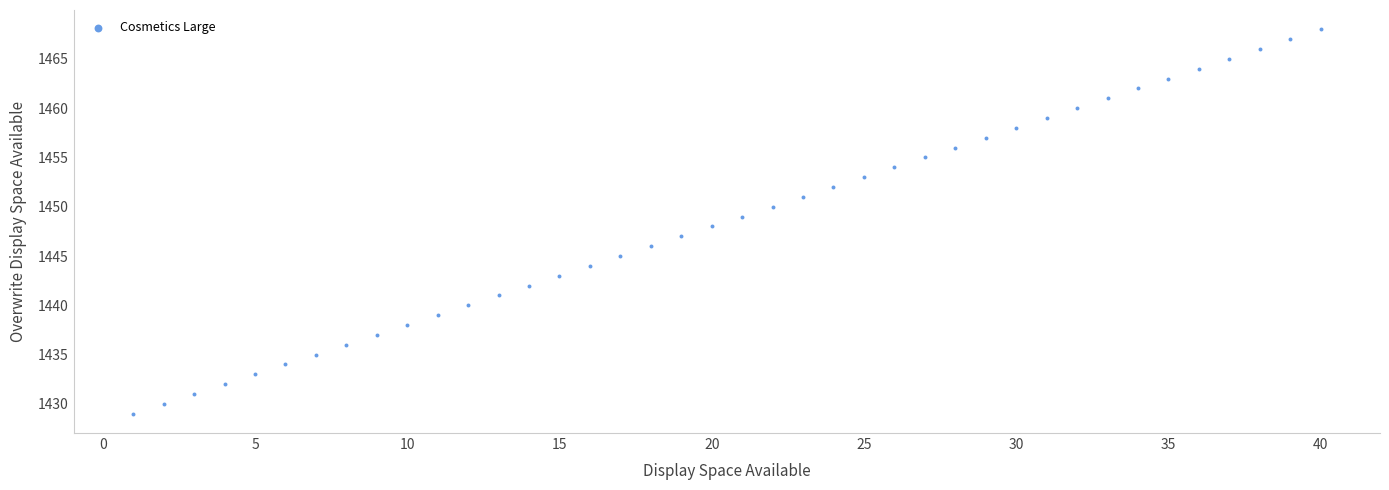

What is the range of X values (max minus min)?

39